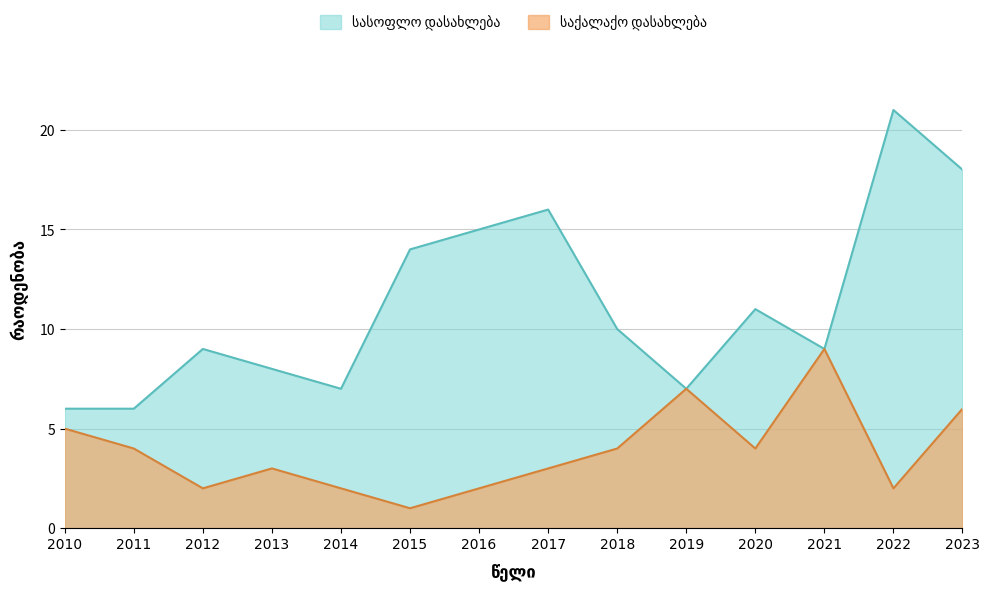

In საქალაქო დასახლება, how many points are higher than both neighbors (excluding endpoints)?

3